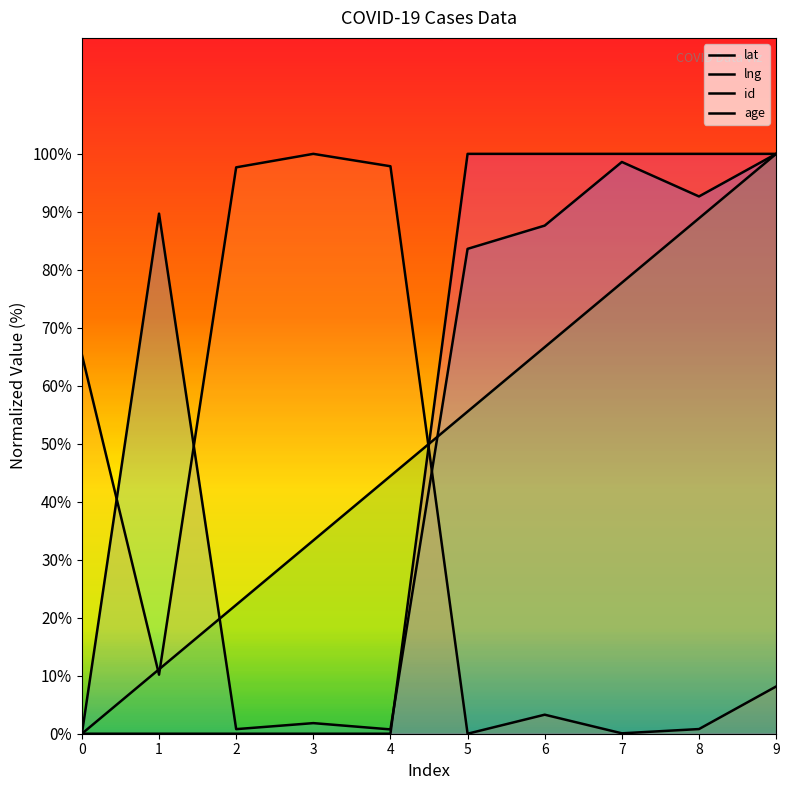

How many lines are shown in the chart?

4